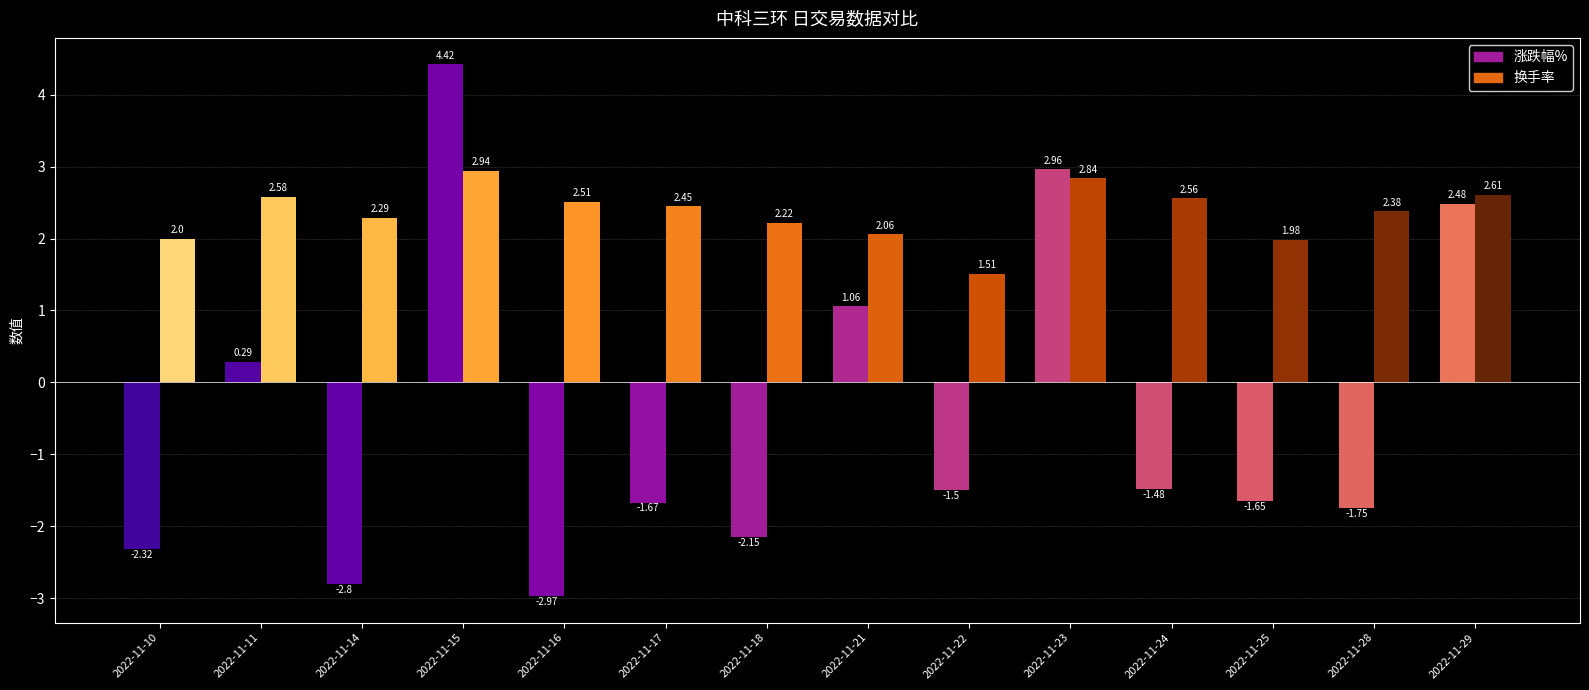

At which category does the chart reach its minimum across all series?

2022-11-16